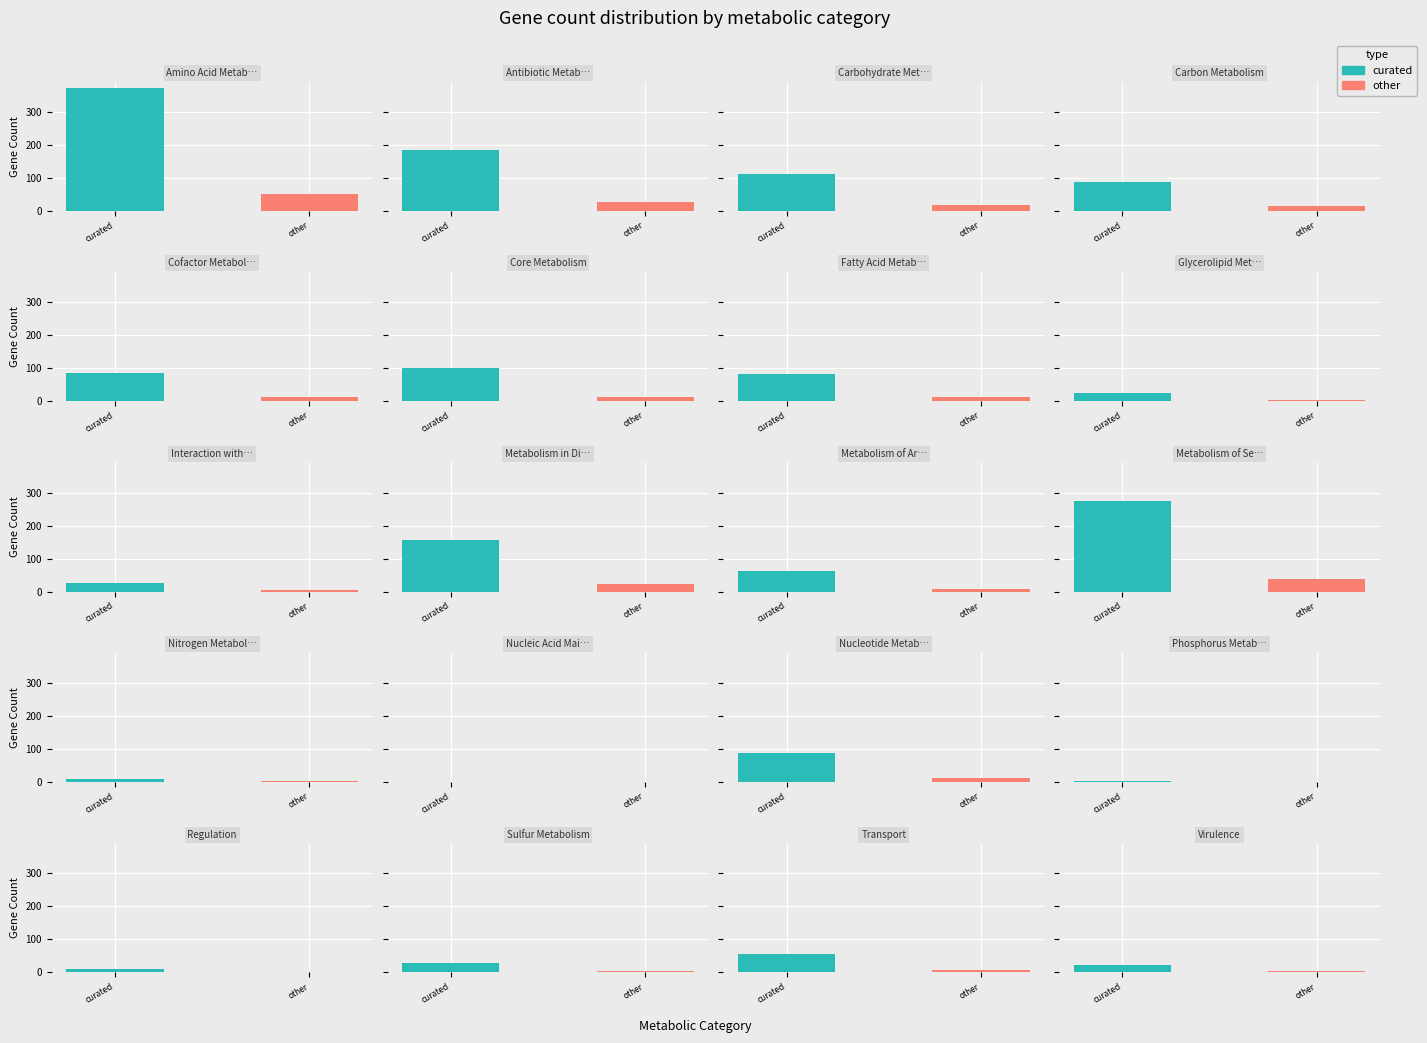

Where does the data first go above 95?

Amino Acid Metabolism